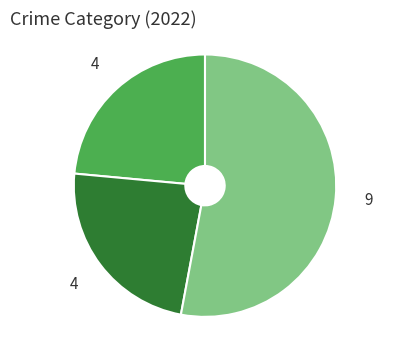

Is there a majority slice in this chart?

Yes